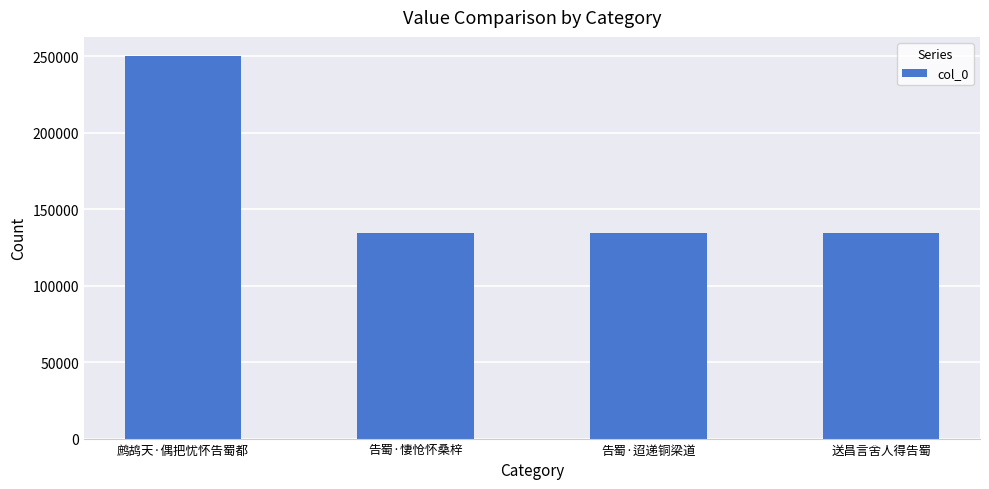

How many data points are less than 134660?

2